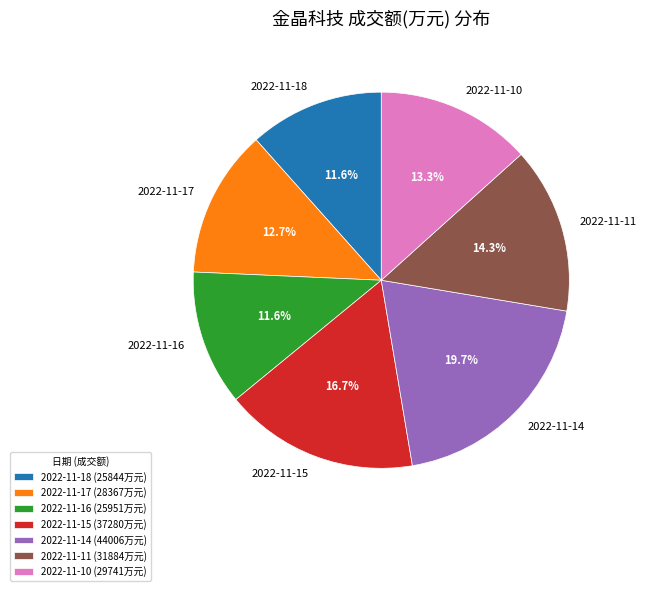

How many segments does this pie chart have?

7